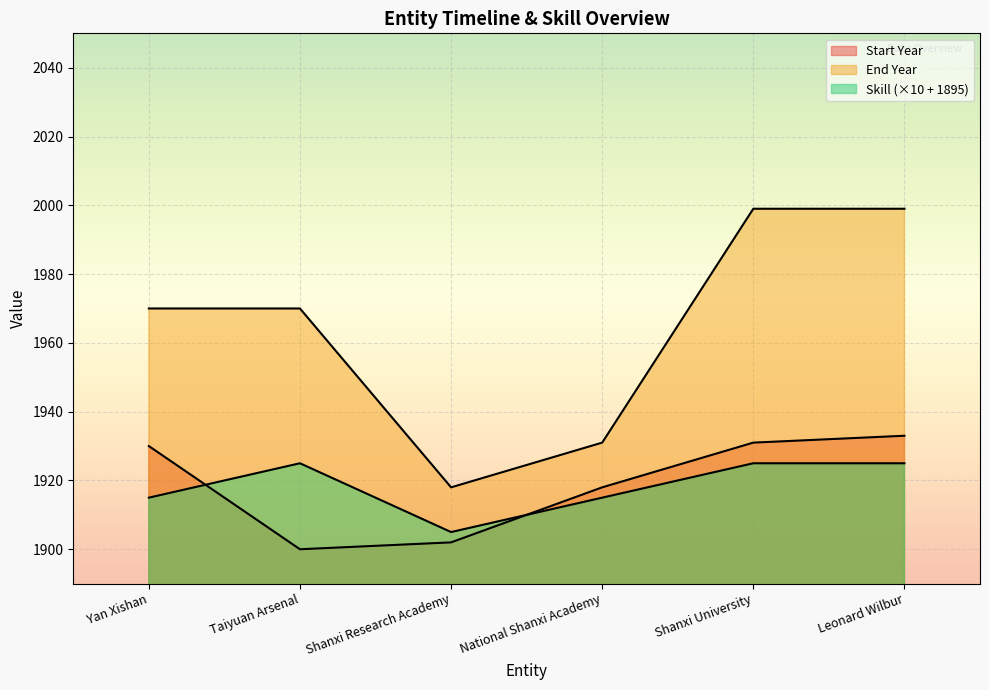

How many values in the End Year series are below 1970?

2